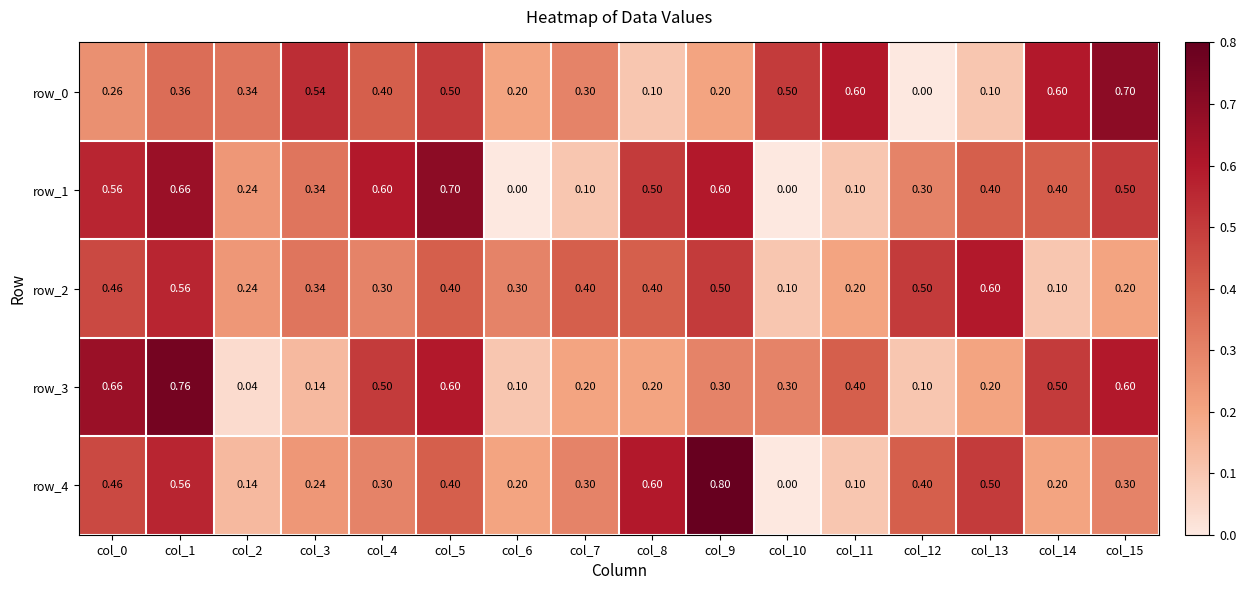

True or false: row_1 has a value of 0.0 at col_10.

True